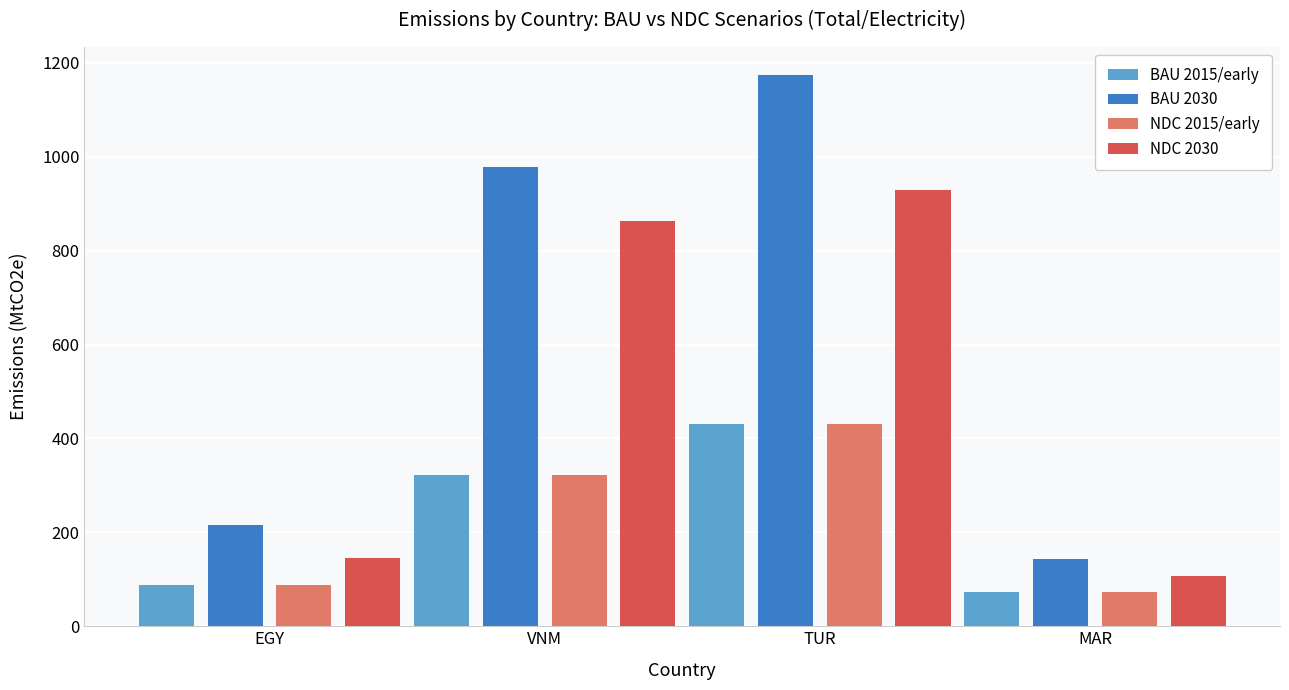

Reading left to right, list all the values displayed in this chart.

BAU 2015/early: 87.7	321.5	430.0	72.8
BAU 2030: 214.7	977.1	1175.0	142.3
NDC 2015/early: 87.7	321.5	430.0	72.8
NDC 2030: 144.8	863.3	929.0	106.2